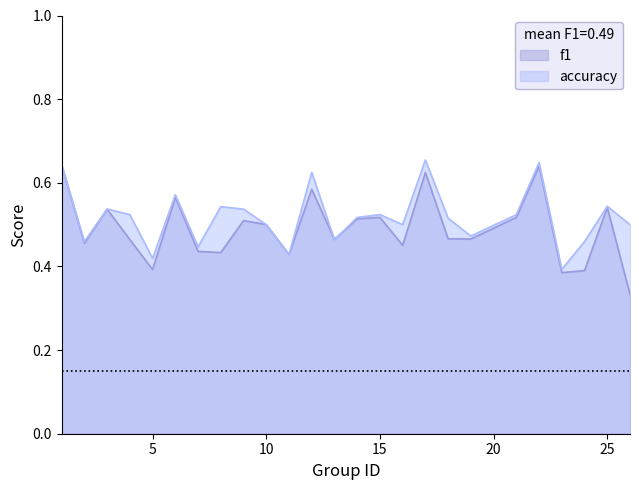

True or false: accuracy has more than 2 points higher than both neighbors.

True